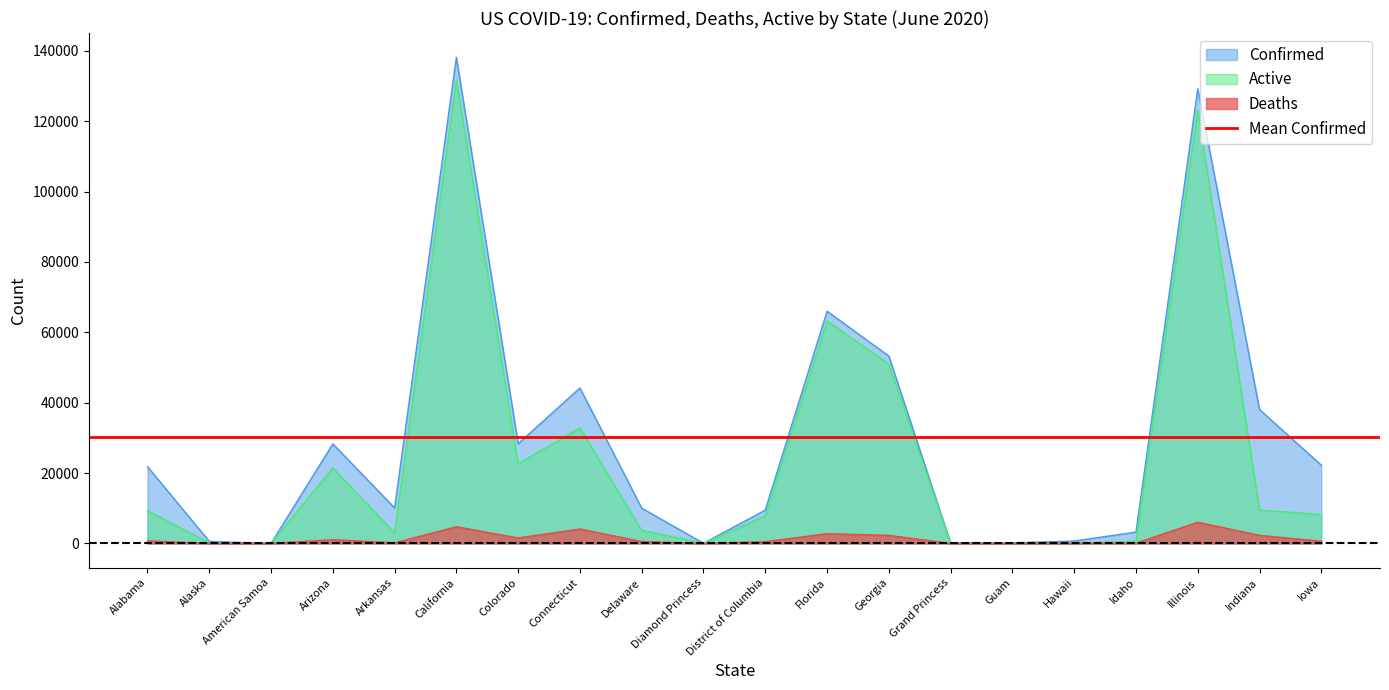

What is the difference between the maximum and minimum values in the Active series?

131896